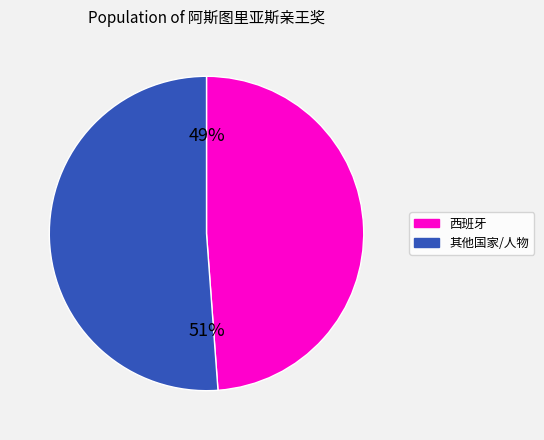

Is the sum of 其他国家/人物 and 西班牙 greater than half?

Yes